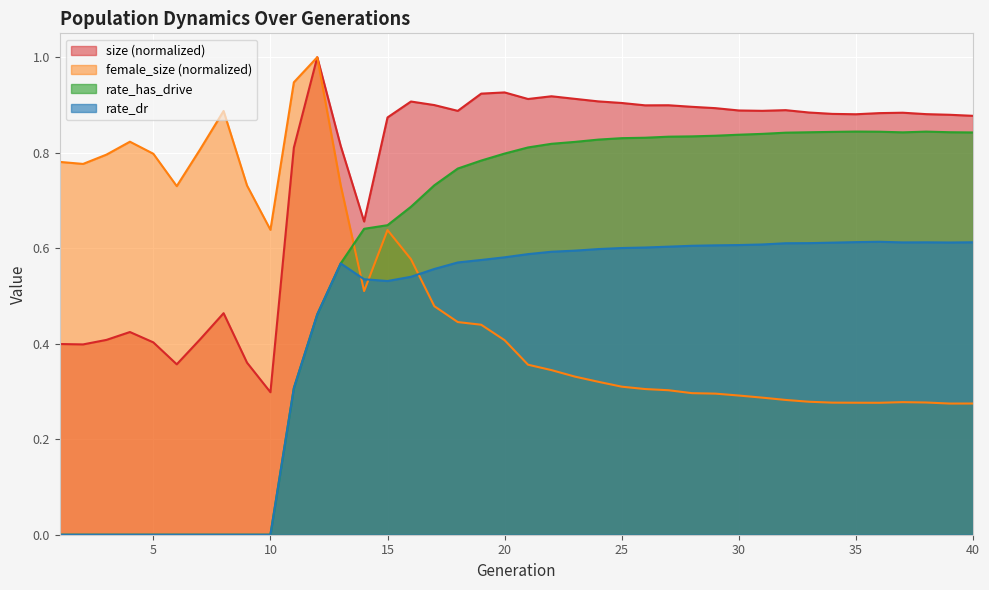

Reading left to right, extract all data points from this chart.

size: 1=0.4	2=0.4	3=0.4	4=0.4	5=0.4	6=0.4	7=0.4	8=0.5	9=0.4	10=0.3	11=0.8	12=1.0	13=0.8	14=0.7	15=0.9	16=0.9	17=0.9	18=0.9	19=0.9	20=0.9	21=0.9	22=0.9	23=0.9	24=0.9	25=0.9	26=0.9	27=0.9	28=0.9	29=0.9	30=0.9	31=0.9	32=0.9	33=0.9	34=0.9	35=0.9	36=0.9	37=0.9	38=0.9	39=0.9	40=0.9
female_size: 1=0.8	2=0.8	3=0.8	4=0.8	5=0.8	6=0.7	7=0.8	8=0.9	9=0.7	10=0.6	11=0.9	12=1.0	13=0.7	14=0.5	15=0.6	16=0.6	17=0.5	18=0.4	19=0.4	20=0.4	21=0.4	22=0.3	23=0.3	24=0.3	25=0.3	26=0.3	27=0.3	28=0.3	29=0.3	30=0.3	31=0.3	32=0.3	33=0.3	34=0.3	35=0.3	36=0.3	37=0.3	38=0.3	39=0.3	40=0.3
rate_dr: 1=0.0	2=0.0	3=0.0	4=0.0	5=0.0	6=0.0	7=0.0	8=0.0	9=0.0	10=0.0	11=0.3	12=0.5	13=0.6	14=0.5	15=0.5	16=0.5	17=0.6	18=0.6	19=0.6	20=0.6	21=0.6	22=0.6	23=0.6	24=0.6	25=0.6	26=0.6	27=0.6	28=0.6	29=0.6	30=0.6	31=0.6	32=0.6	33=0.6	34=0.6	35=0.6	36=0.6	37=0.6	38=0.6	39=0.6	40=0.6
rate_has_drive: 1=0.0	2=0.0	3=0.0	4=0.0	5=0.0	6=0.0	7=0.0	8=0.0	9=0.0	10=0.0	11=0.3	12=0.5	13=0.6	14=0.6	15=0.6	16=0.7	17=0.7	18=0.8	19=0.8	20=0.8	21=0.8	22=0.8	23=0.8	24=0.8	25=0.8	26=0.8	27=0.8	28=0.8	29=0.8	30=0.8	31=0.8	32=0.8	33=0.8	34=0.8	35=0.8	36=0.8	37=0.8	38=0.8	39=0.8	40=0.8